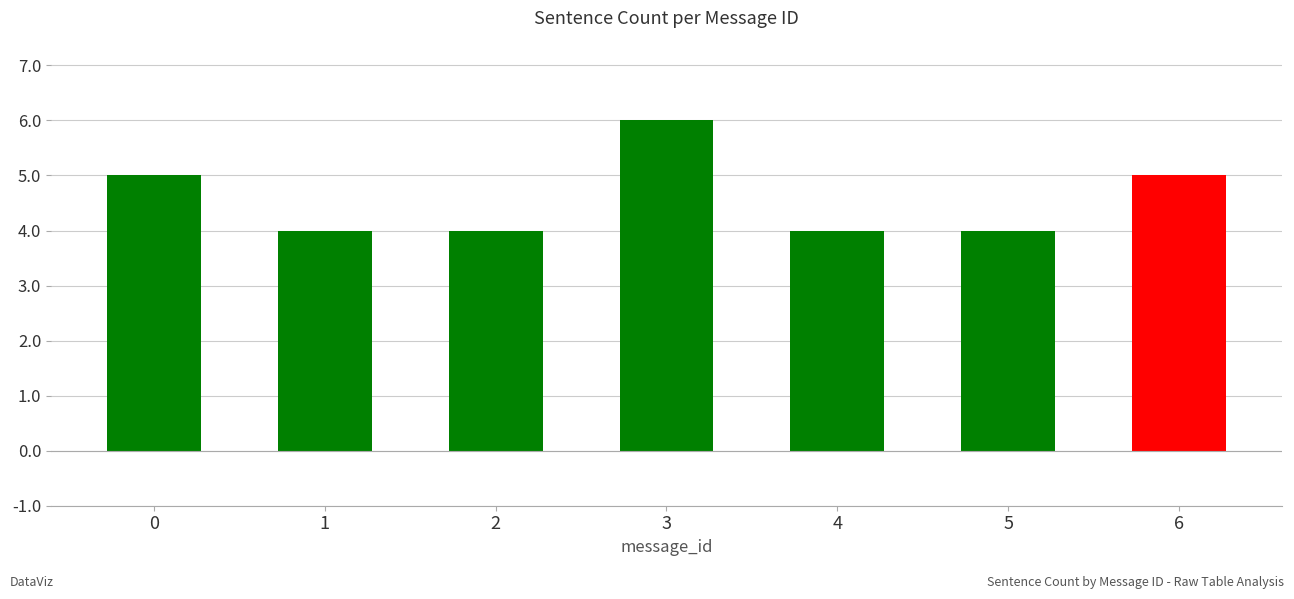

What is the change in value from 3 to 5?

-2